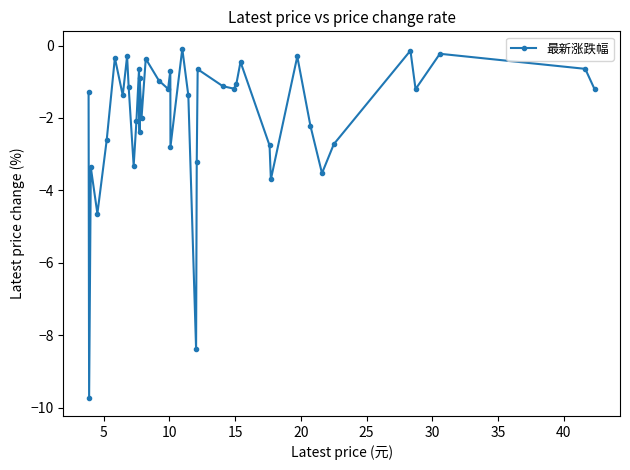

What is the minimum value shown in the chart?

-9.7